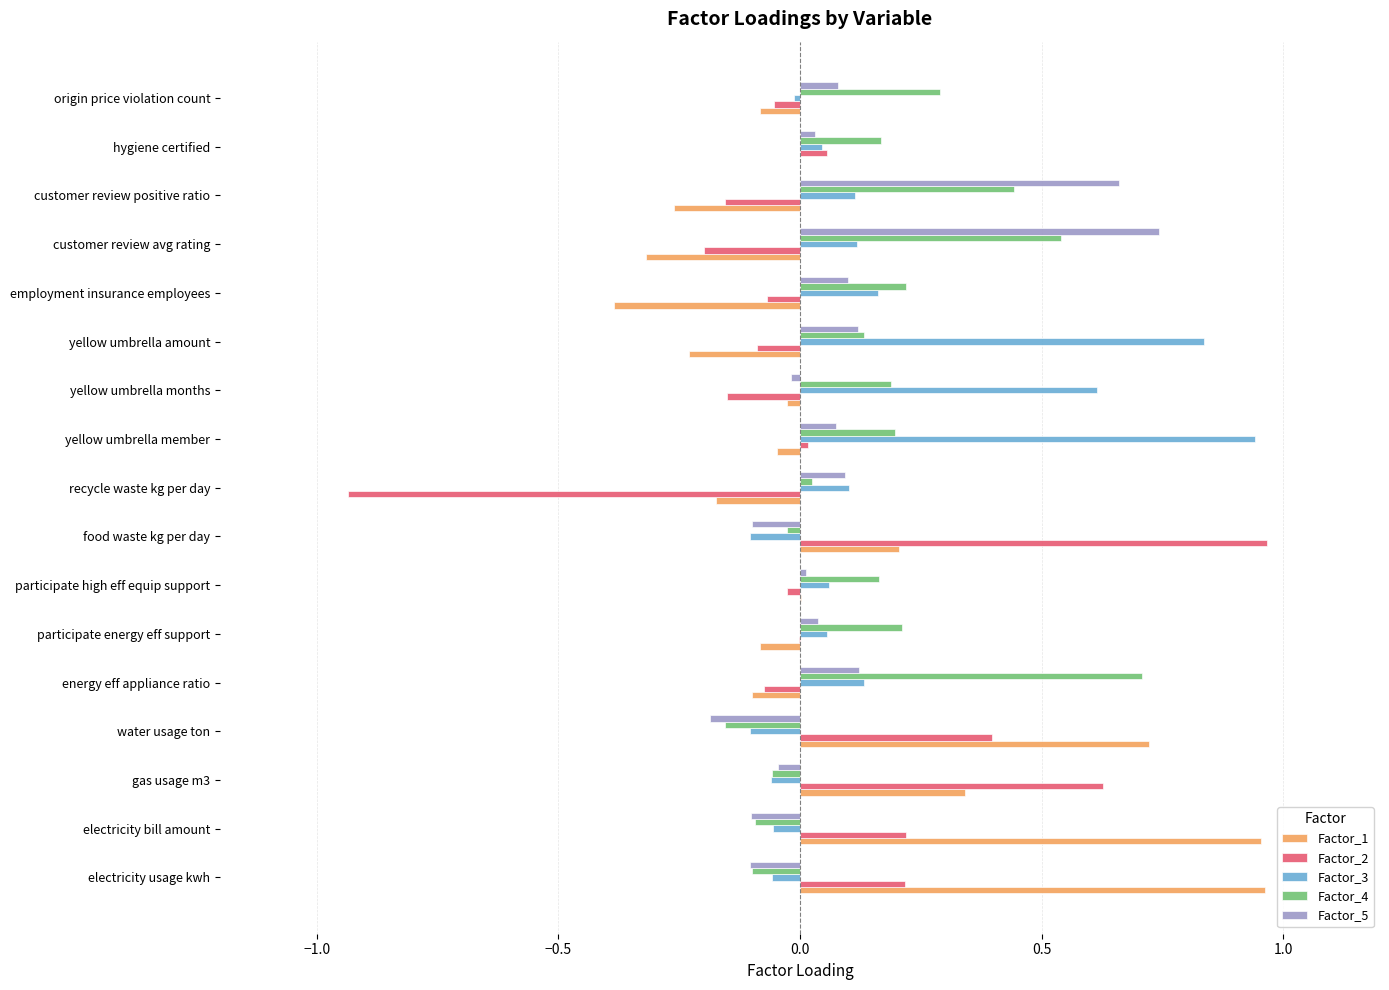

At which category is the sum across all series the highest?

yellow umbrella member